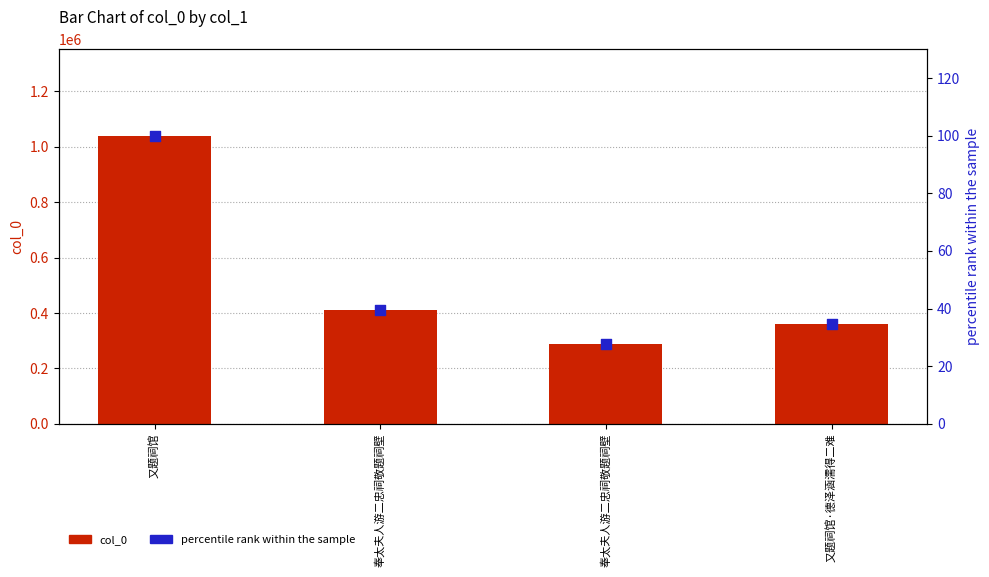

Which series has the largest Y range (max minus min)?

col_0